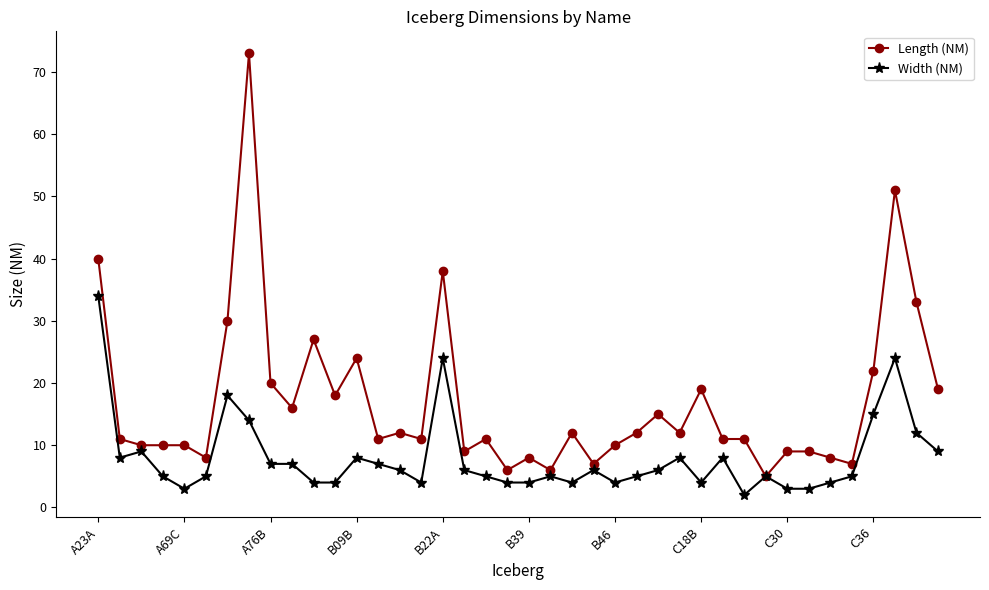

Rank the series by their average value, from highest to lowest.

Length (NM), Width (NM)